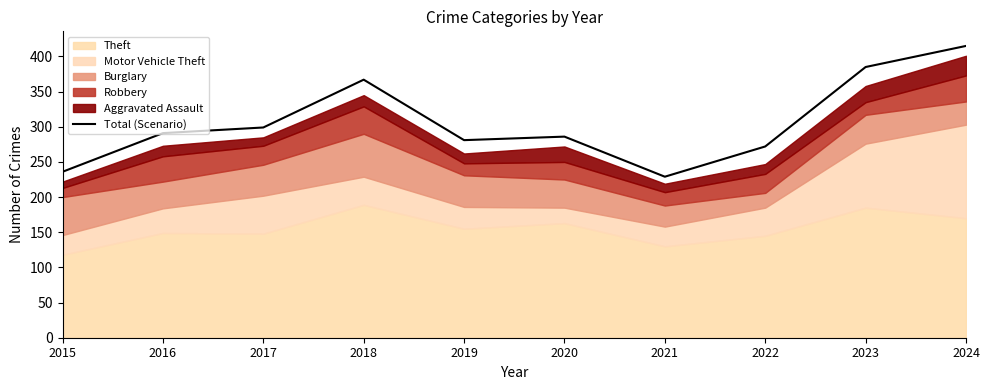

Reading left to right, transcribe all the data shown in this chart.

2015=236	2016=291	2017=299	2018=367	2019=281	2020=286	2021=229	2022=272	2023=385	2024=415